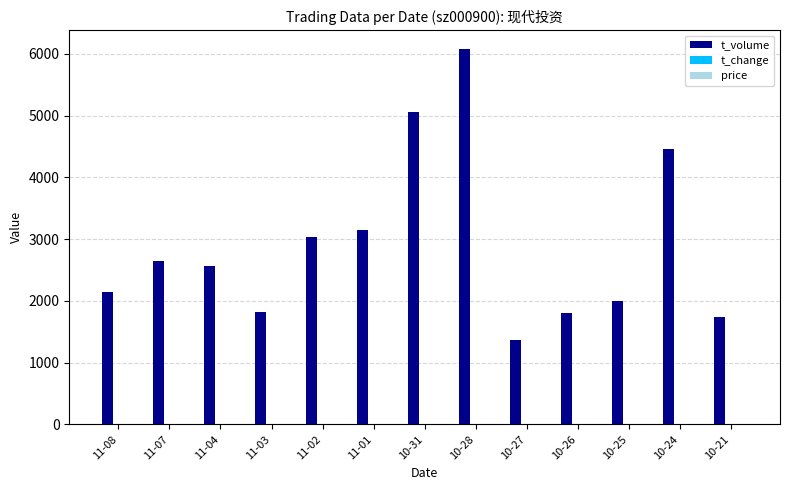

Are the bars grouped side by side (vs. stacked)?

Yes